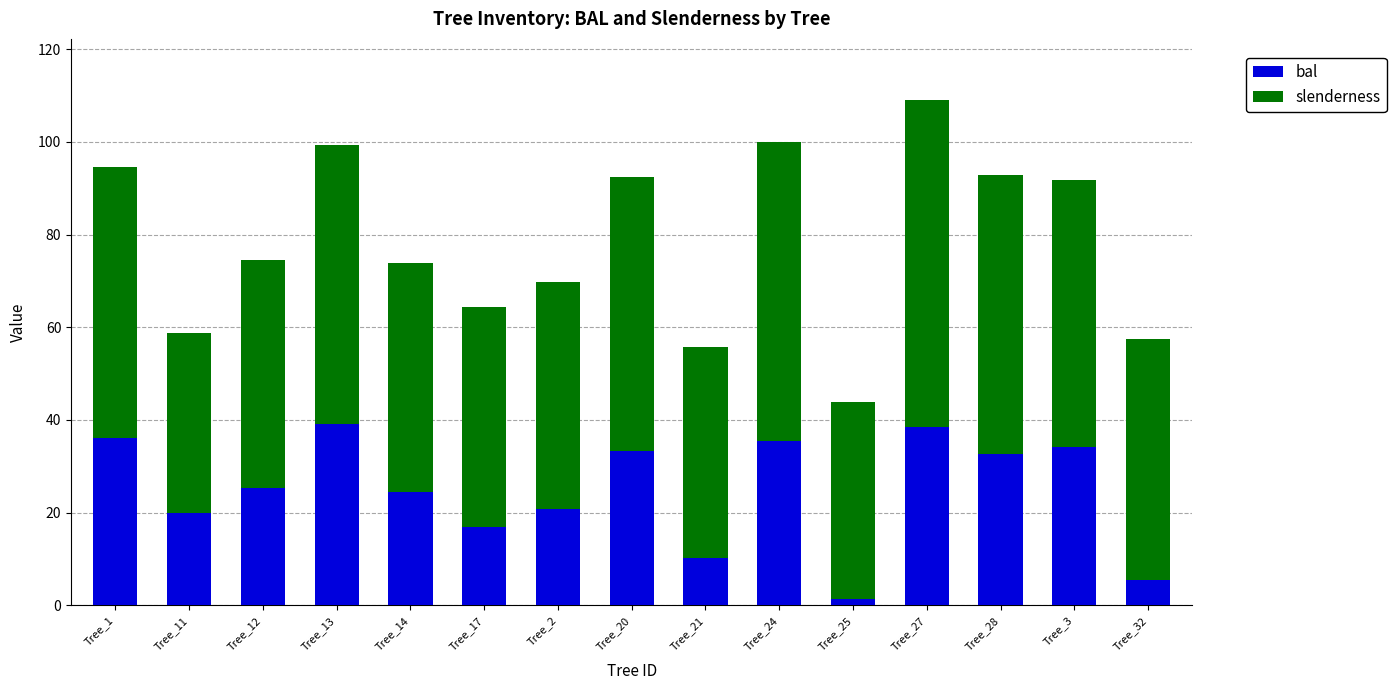

The value of bal at Tree_21 is 10.1. True or false?

True